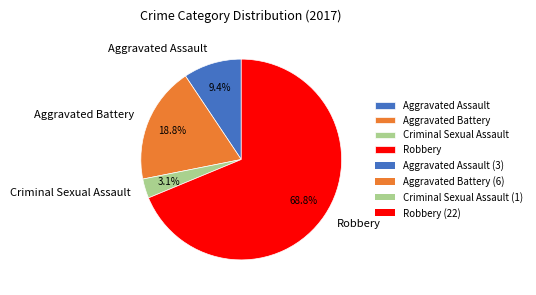

To the nearest percent, what is the average slice percentage?

25%